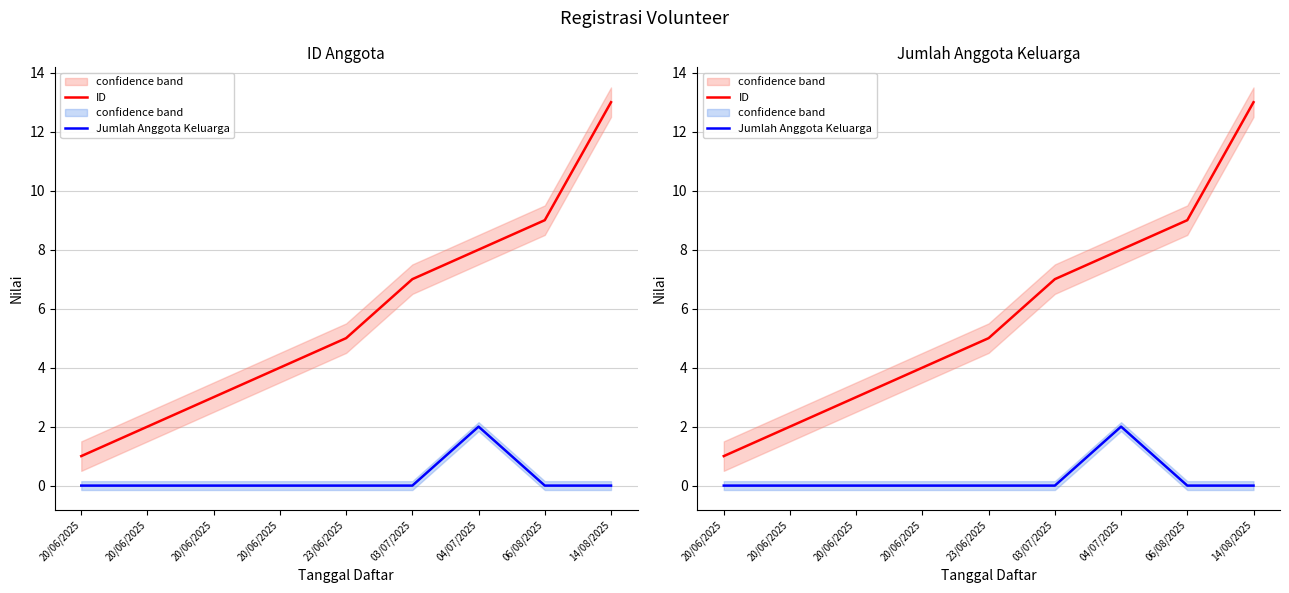

Reading left to right, extract all data points from this chart.

ID: 1	2	3	4	5	7	8	9	13
Jumlah Anggota Keluarga: 0	0	0	0	0	0	2	0	0